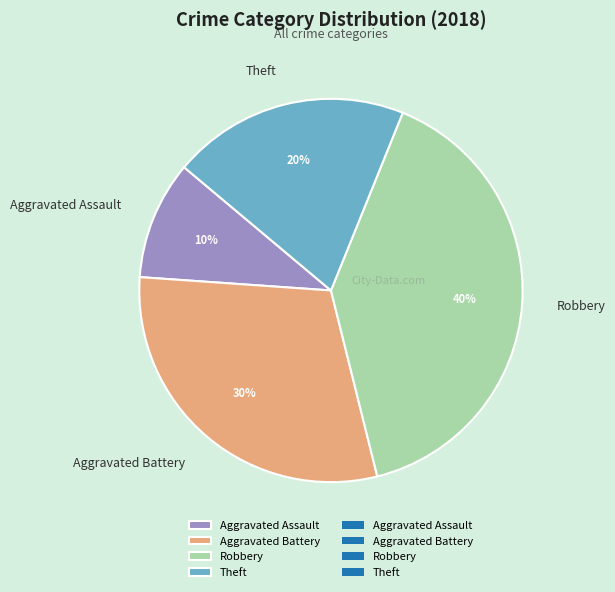

Do Aggravated Assault and Aggravated Battery together represent more than half of the pie?

No